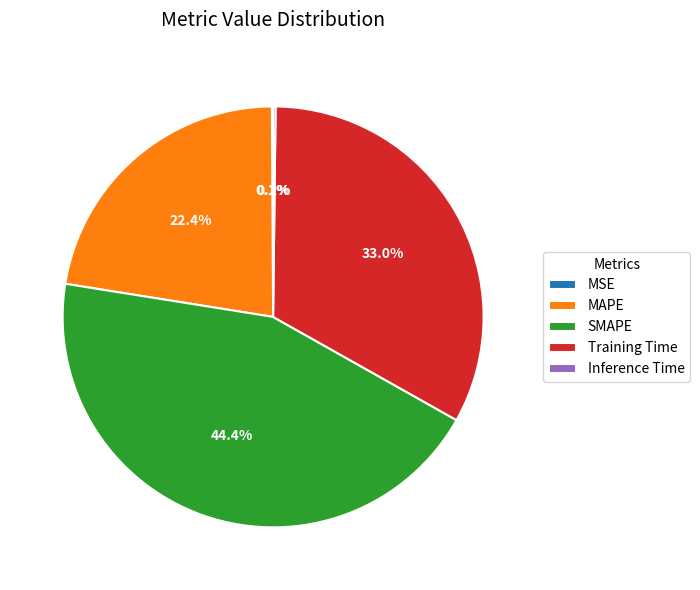

Combined, do SMAPE and Training Time account for over 50%?

Yes